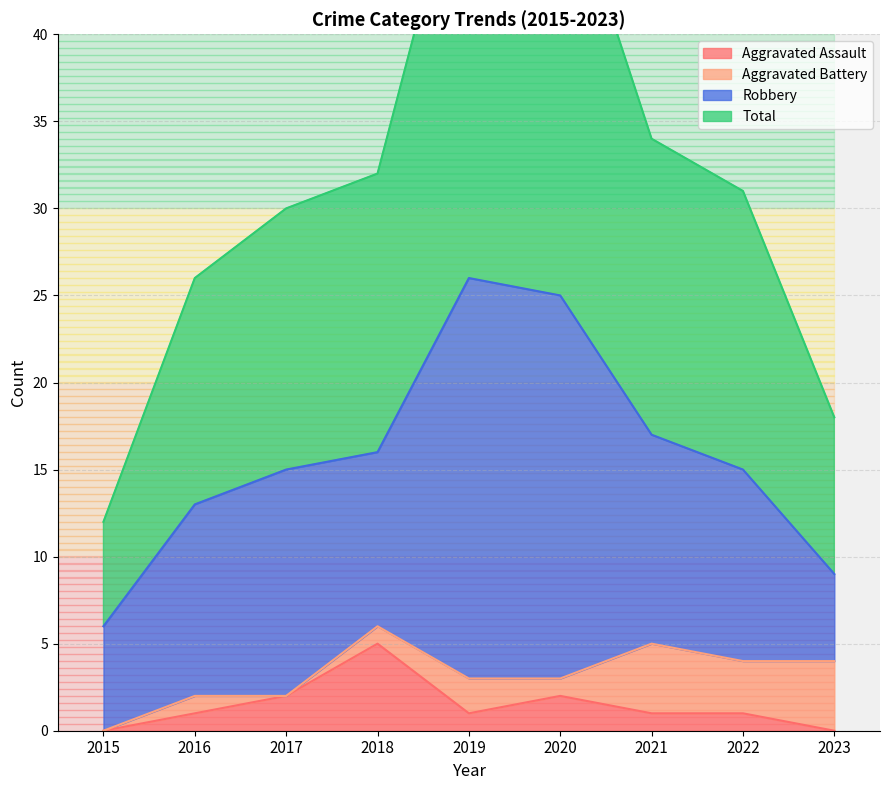

The Aggravated Assault series shows -2 at 2023. True or false?

False